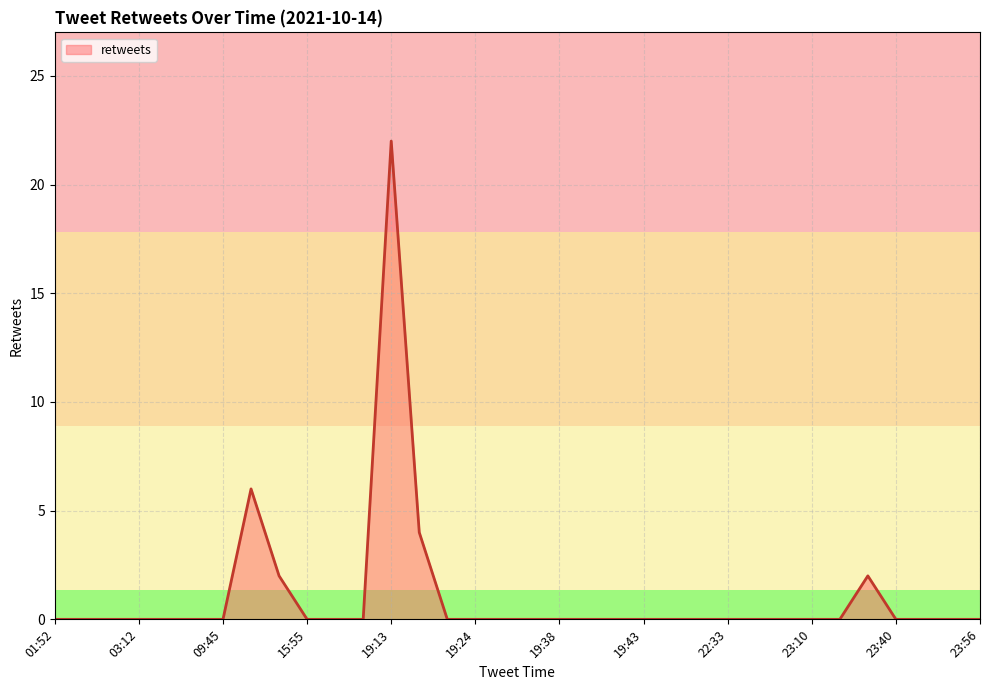

What is the difference between the maximum and minimum values?

22